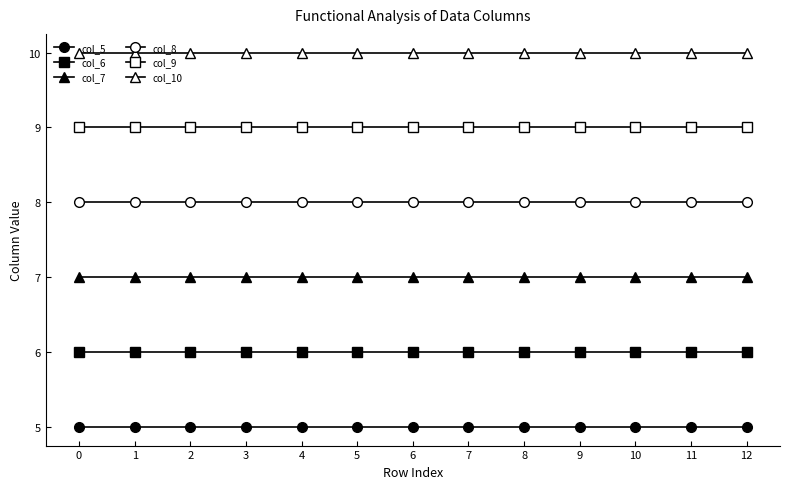

What is the lowest value of the col_10 series?

10